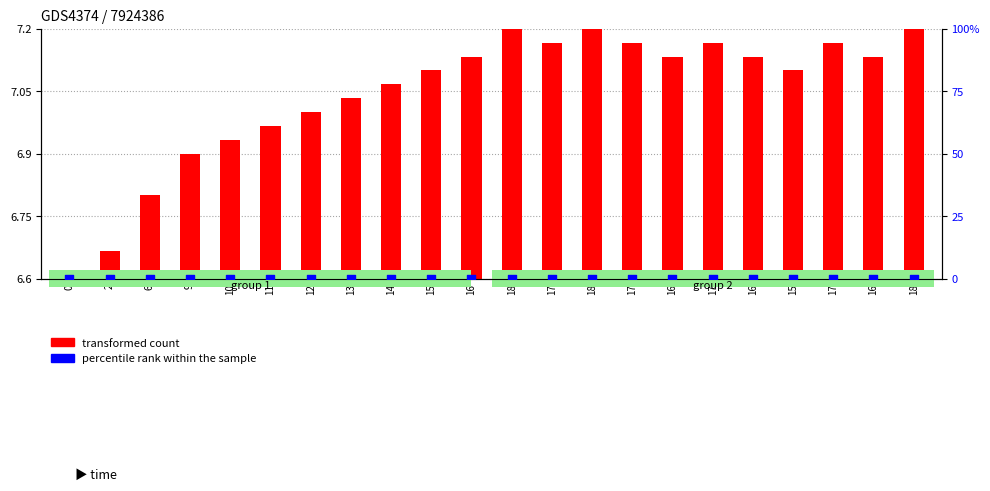

Which series contains the highest Y value?

transformed count